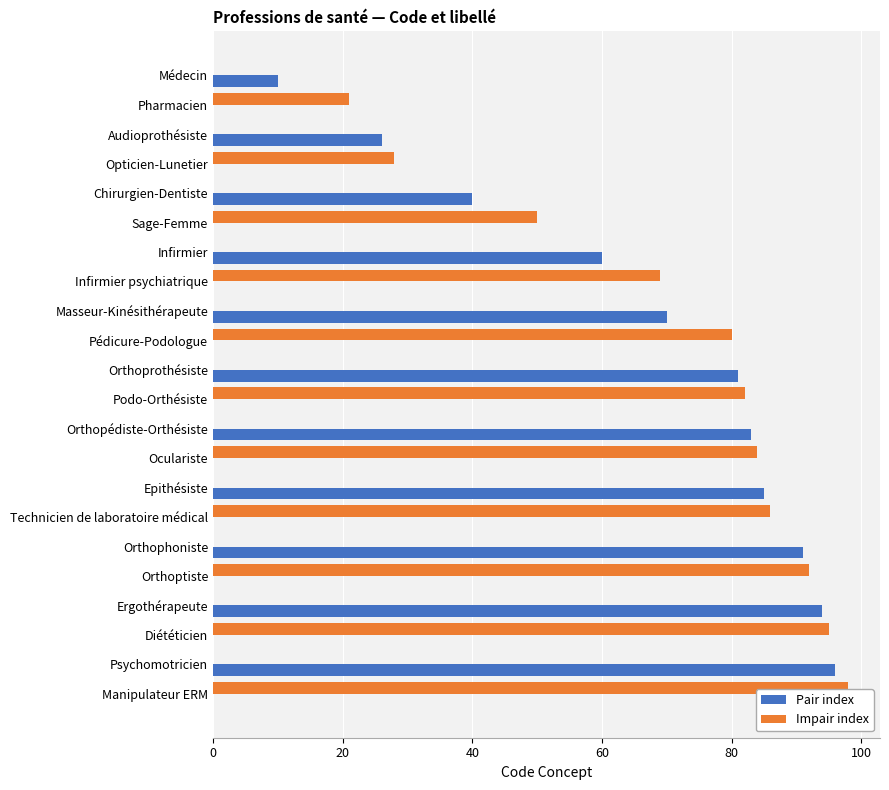

True or false: Pair index has a value of 0 at Orthoptiste.

True